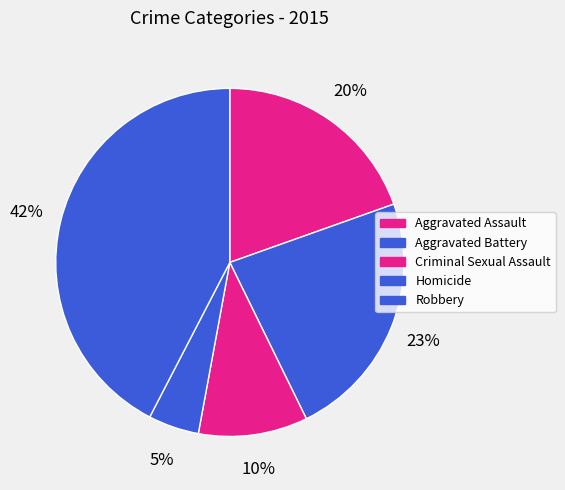

Is it true that Homicide is 13% of the pie?

False